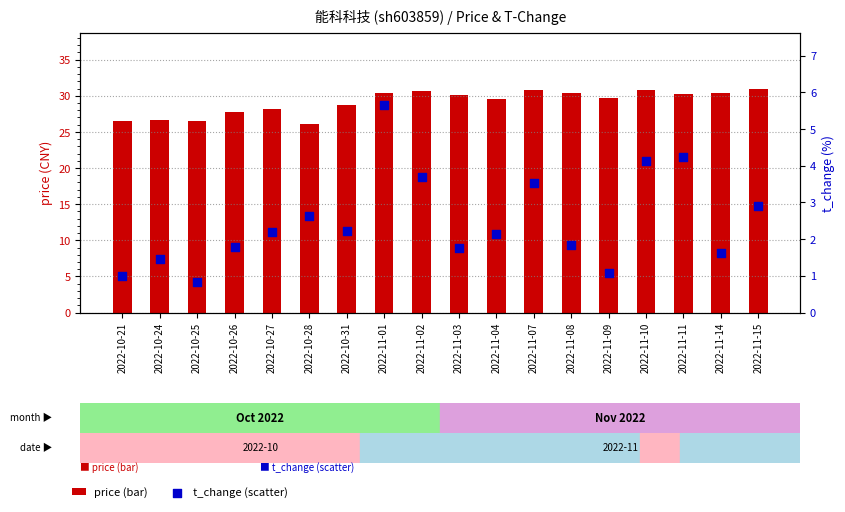

At how many categories does at least one series exceed 20?

18